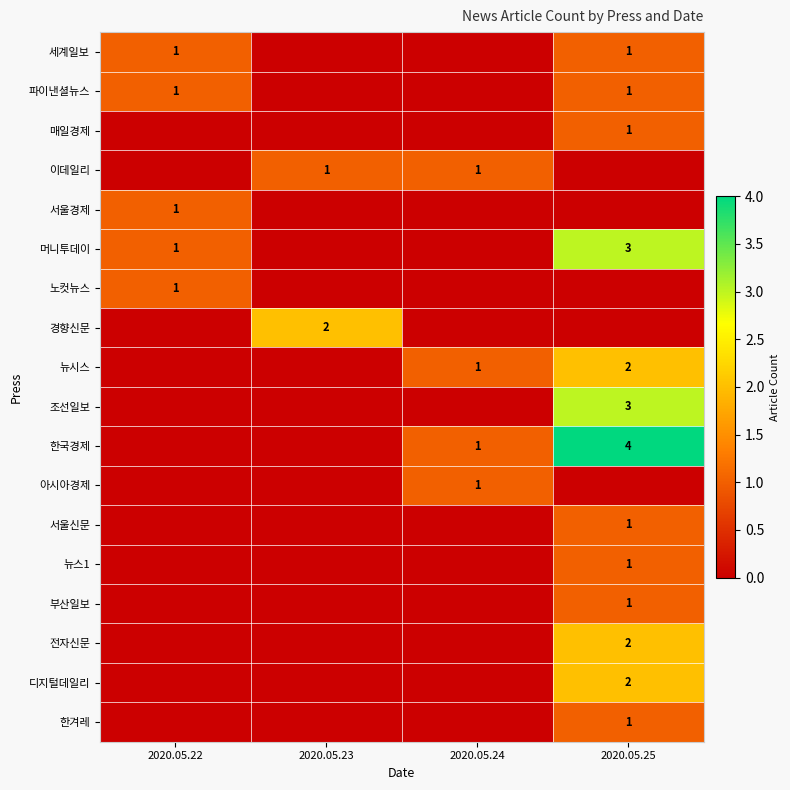

True or false: 이데일리 has a value of 1 at 2020.05.24.

True